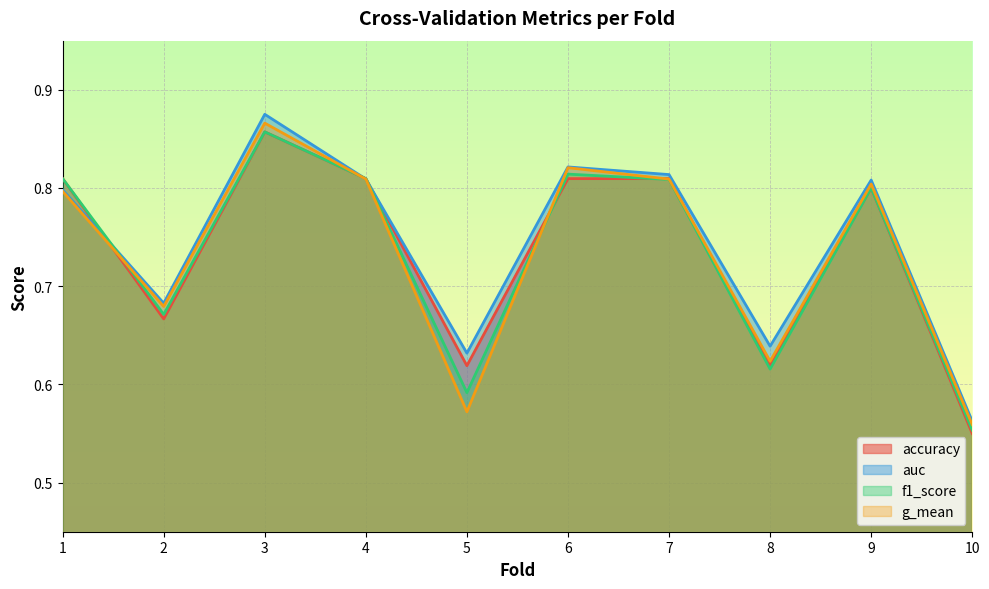

The value of f1_score at 6 is 0.8. True or false?

True